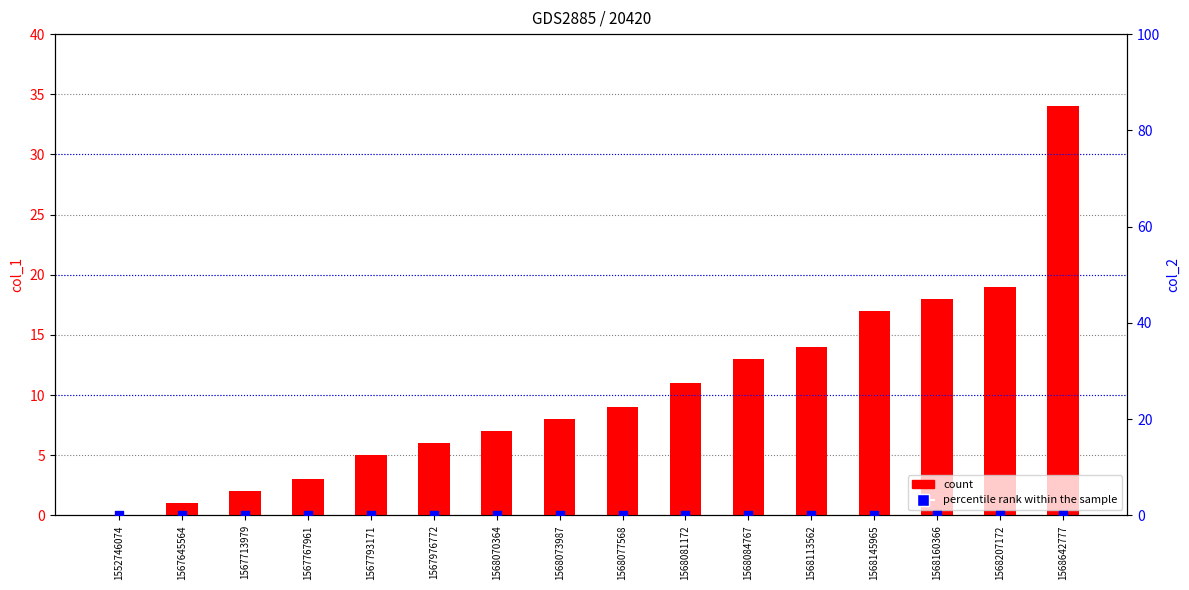

At which category is the sum across all series the highest?

1568642777